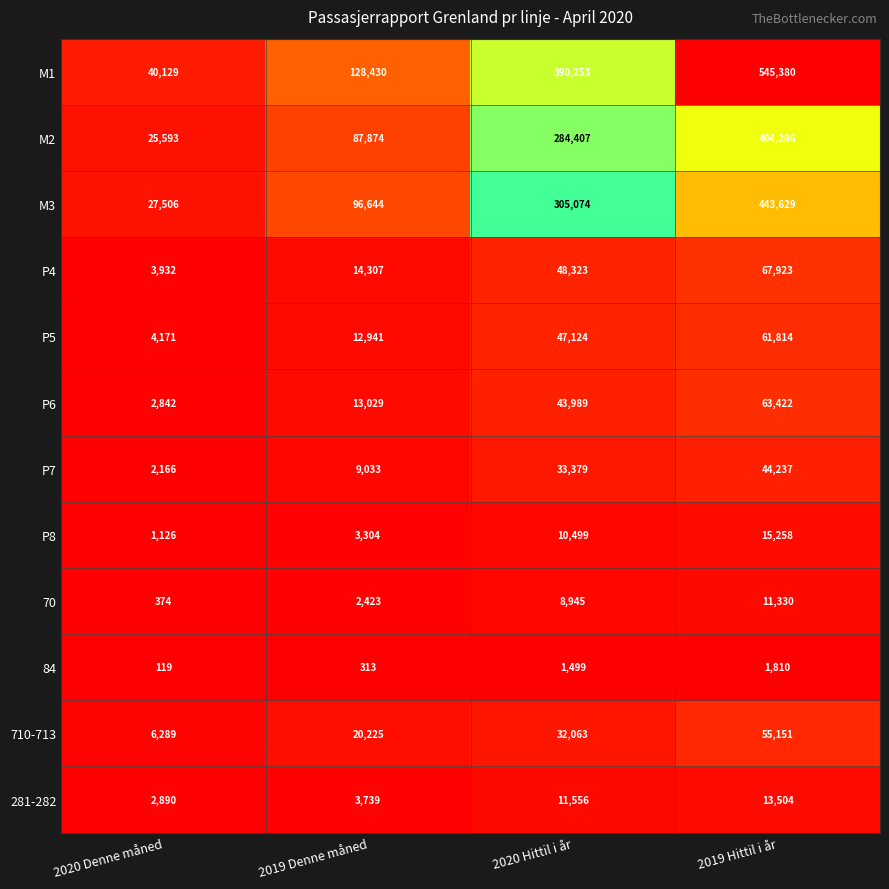

What is the greatest value displayed?

545380